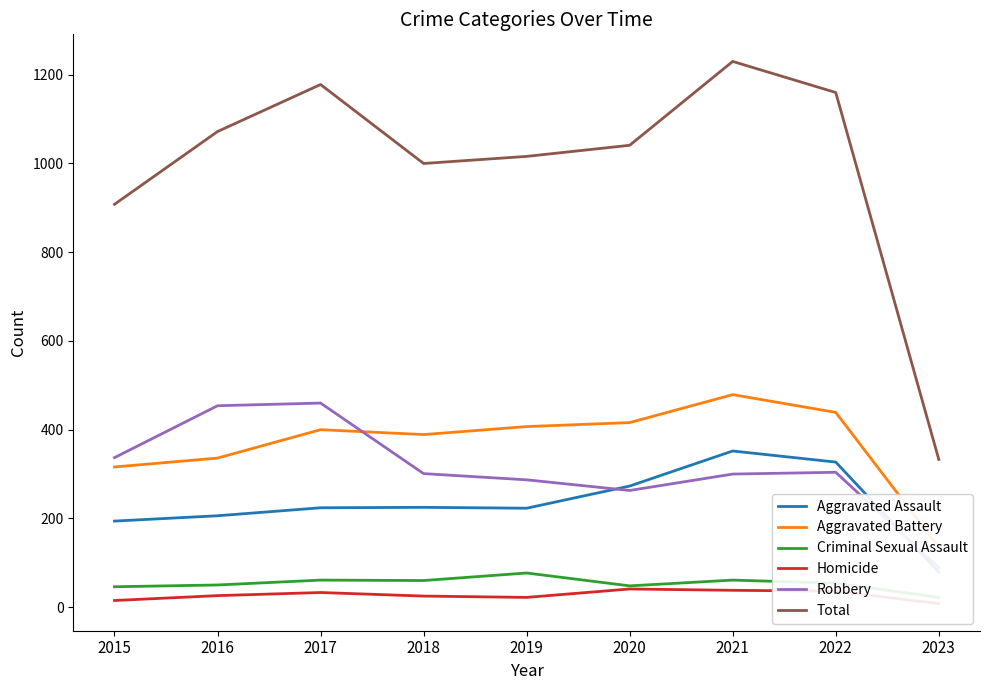

Read the Aggravated Assault value at 2016, to the nearest 5.

205